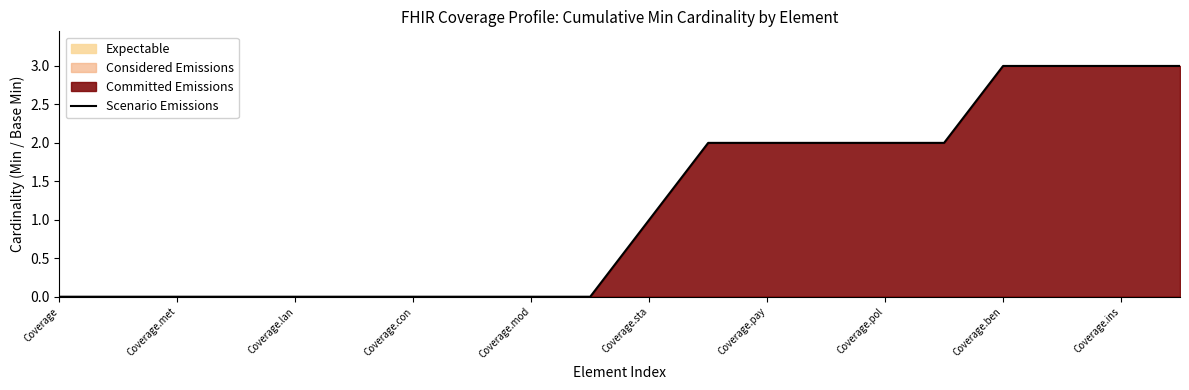

Reading left to right, extract all data points from this chart.

0	0	0	0	0	0	0	0	0	0	1	2	2	2	2	2	3	3	3	3